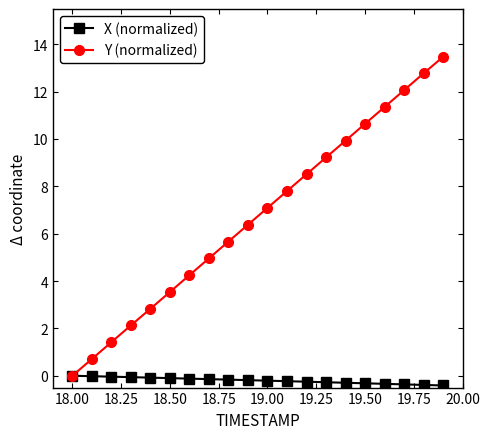

What is the greatest value displayed?

13.5